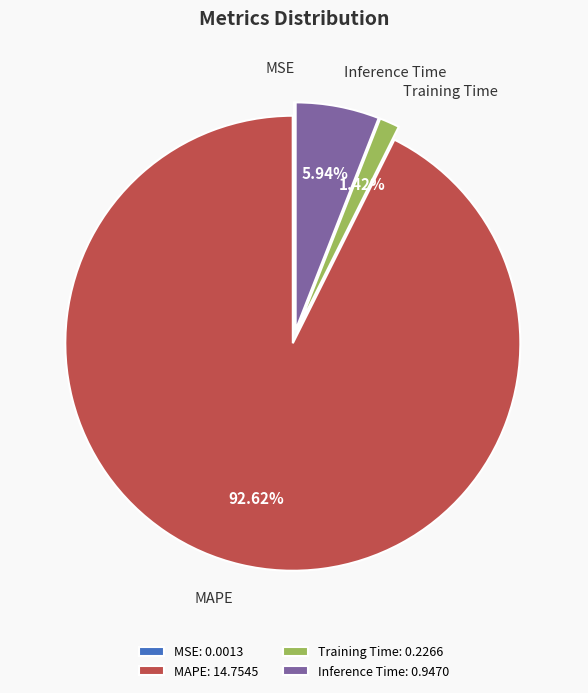

What is the largest slice in the pie chart?

MAPE